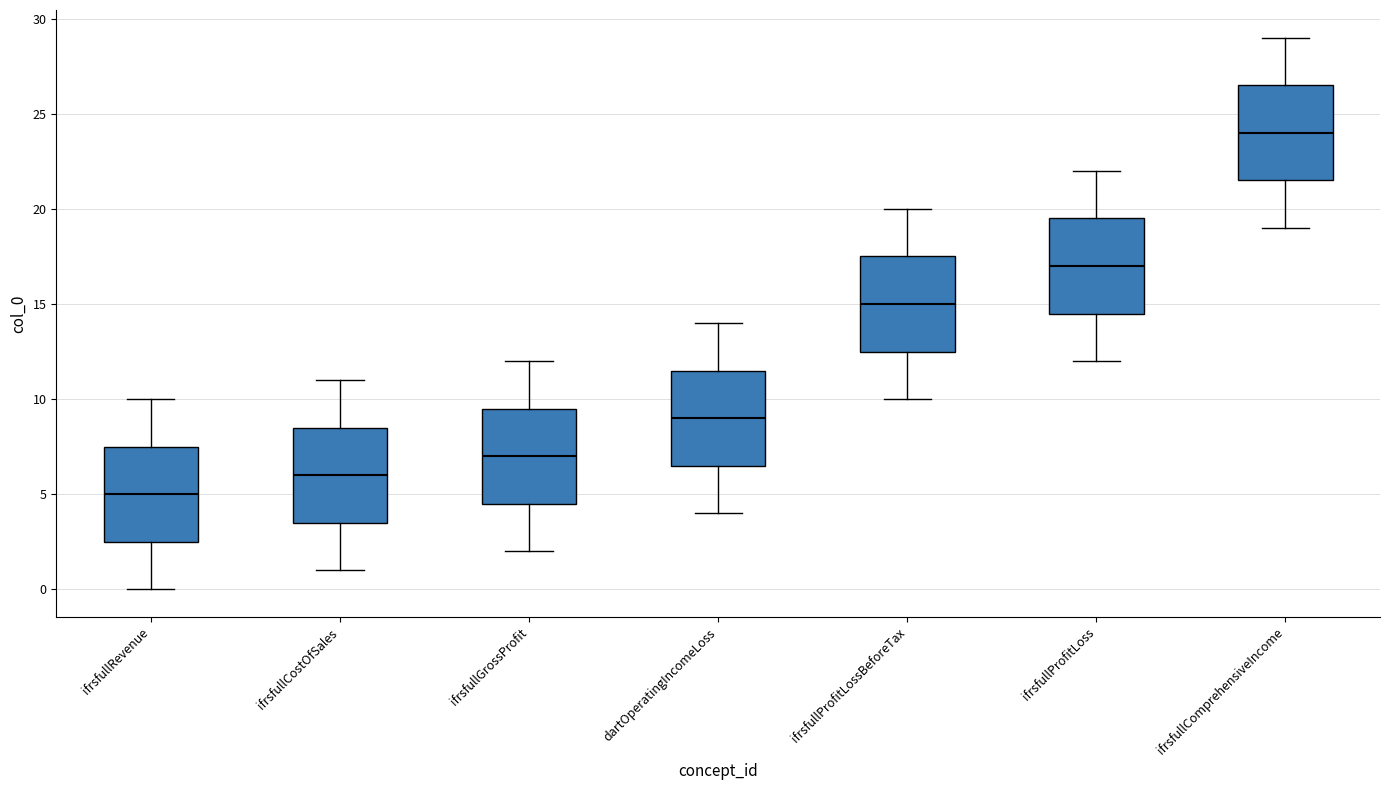

Which box's median line is the lowest?

ifrsfullRevenue